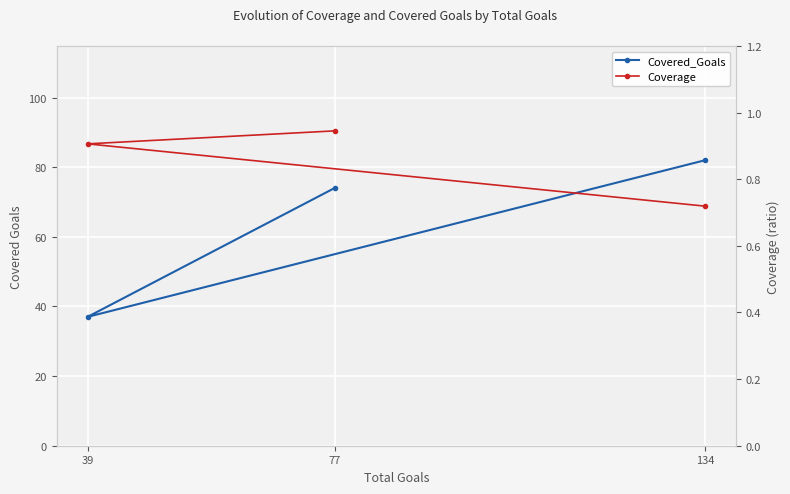

Read the Coverage value at 134.

0.7